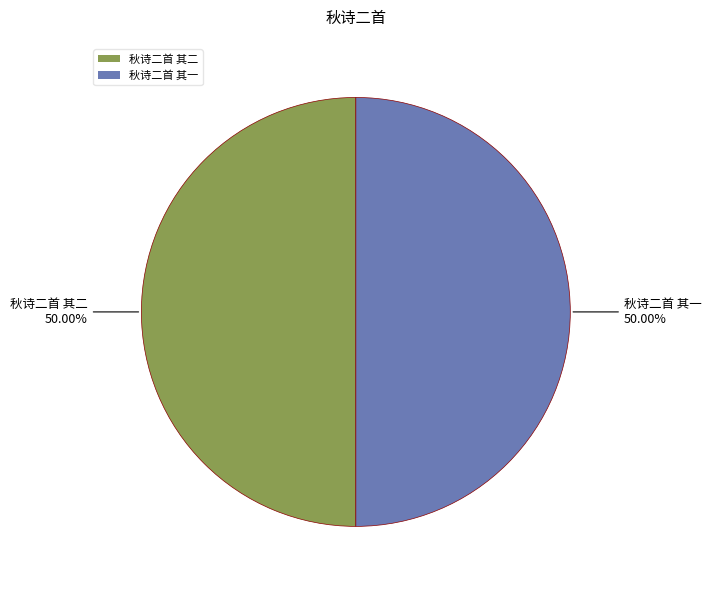

Combined, what portion of the pie is 秋诗二首 其二 and 秋诗二首 其一?

100.0%